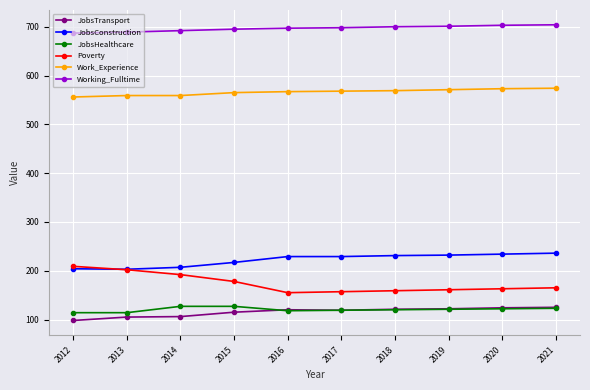

In JobsTransport, how many points are lower than both neighbors (excluding endpoints)?

1